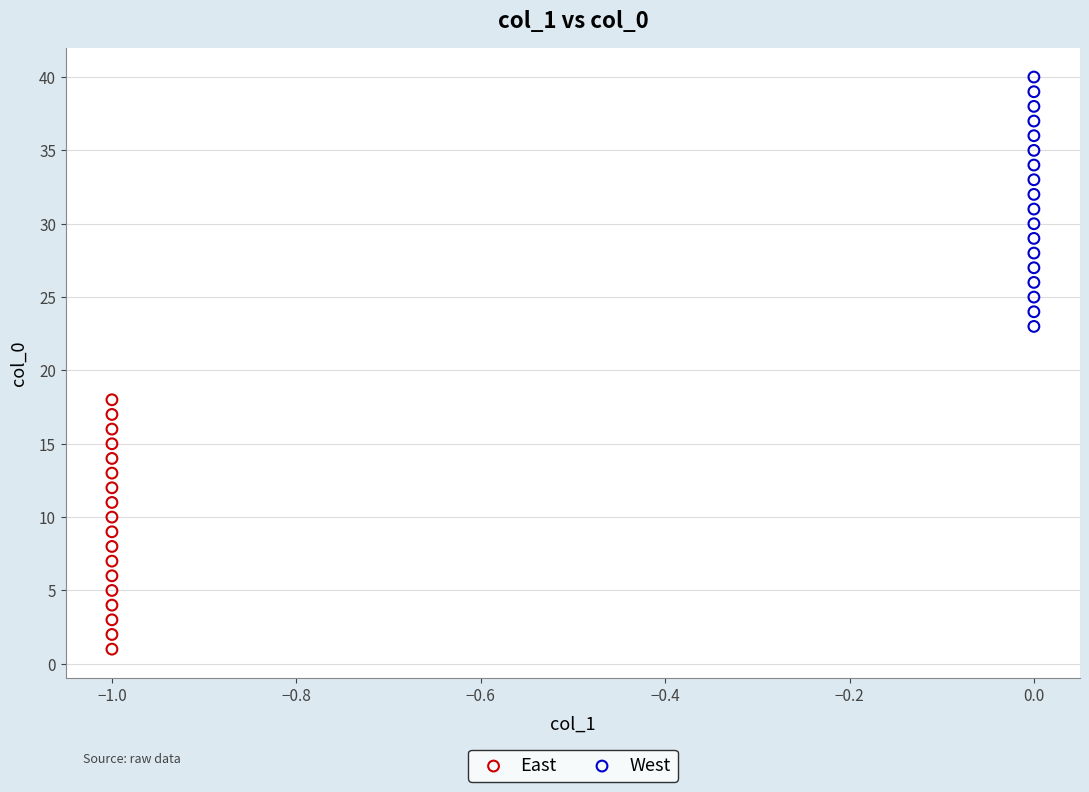

Which series reaches the minimum Y coordinate?

East